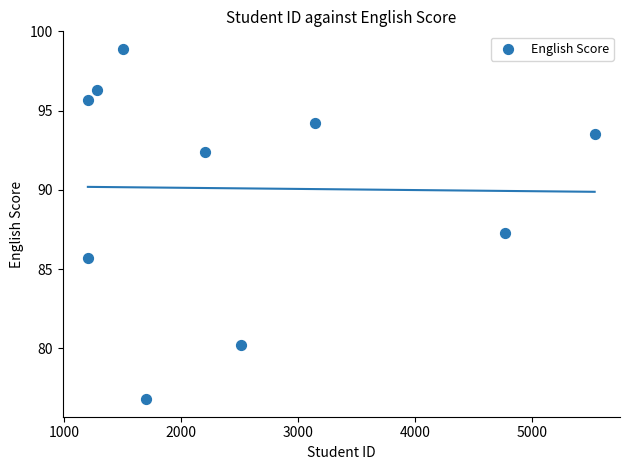

What is the range of X values (max minus min)?

4331.0